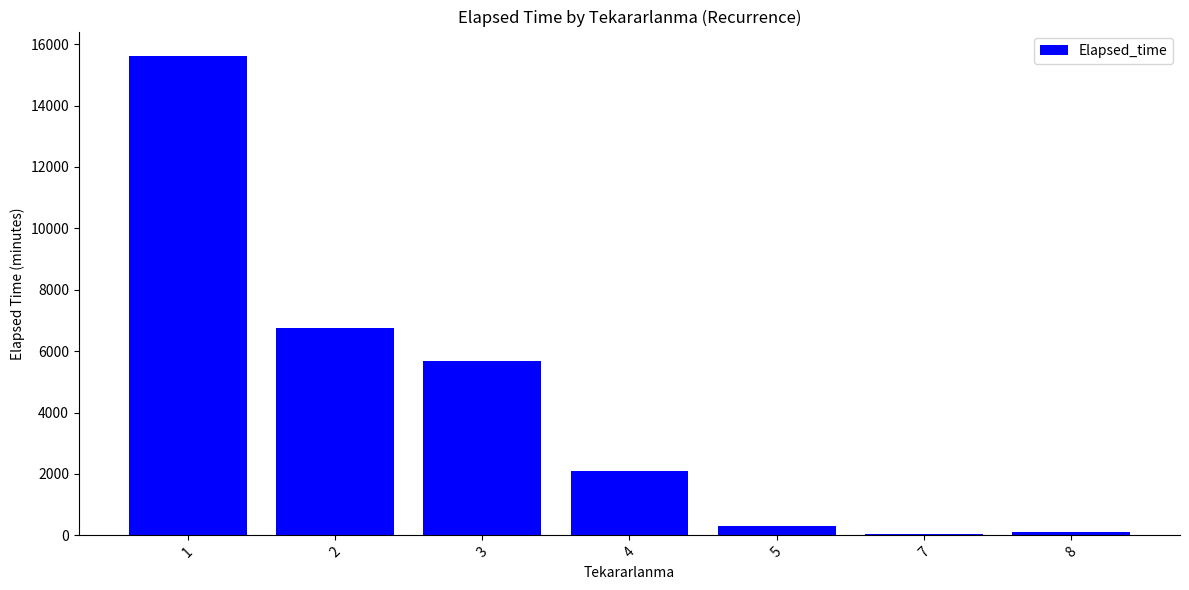

How many values are below 2085?

3